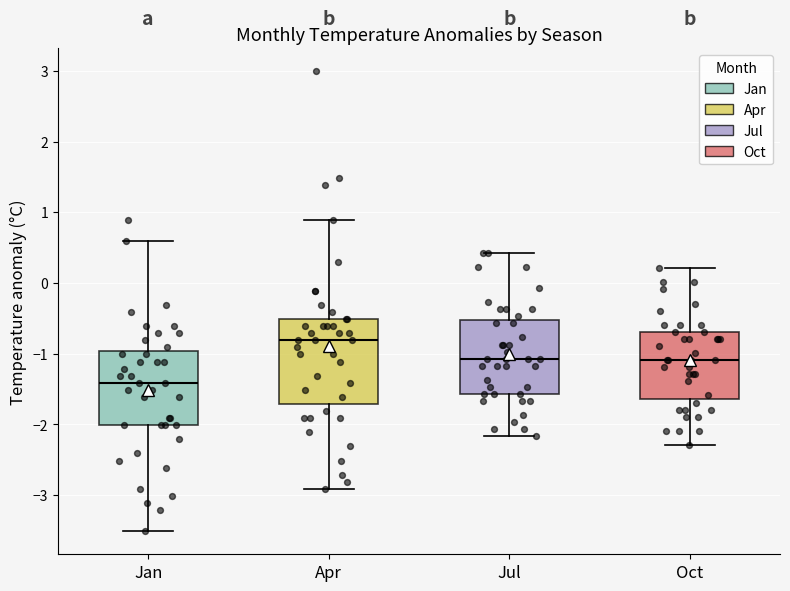

Reading left to right, transcribe this box plot: for each box, give where its median line is, the range the box spans, and where its two whiskers end, as read against the y-axis. The values are not printed on the chart, so give them approximately, as read against the axis.

Jan: median -1.4, box -2.0 to -1.0, whiskers -3.5 to 0.6
Apr: median -0.8, box -1.7 to -0.5, whiskers -2.9 to 0.9
Jul: median -1.1, box -1.6 to -0.5, whiskers -2.2 to 0.4
Oct: median -1.1, box -1.6 to -0.7, whiskers -2.3 to 0.2